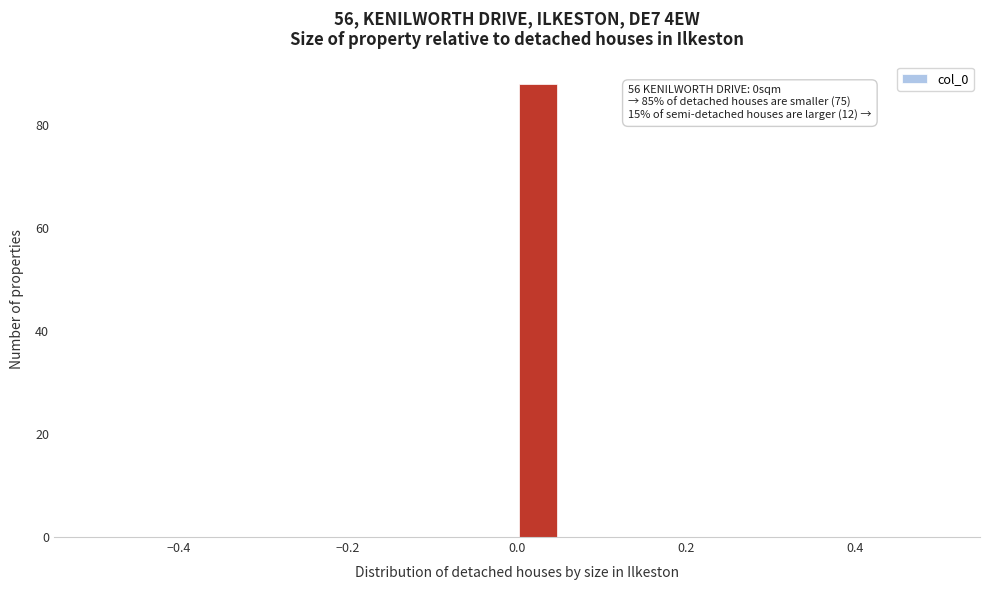

Around what value on the x-axis is the tallest bar? Give the approximate position of its centre, as read against the axis.

0.02